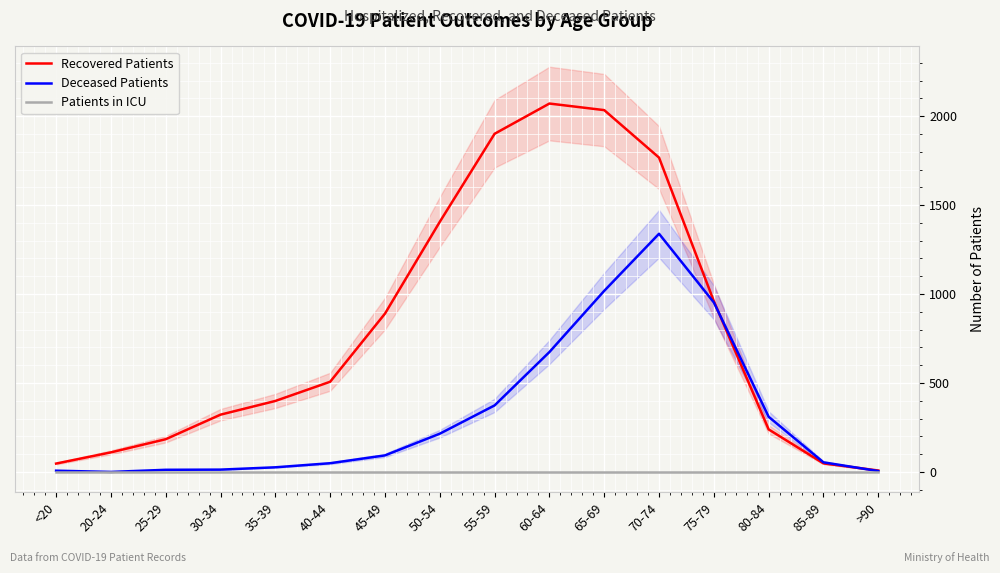

The value of Patients in ICU at 70-74 is 0. True or false?

True